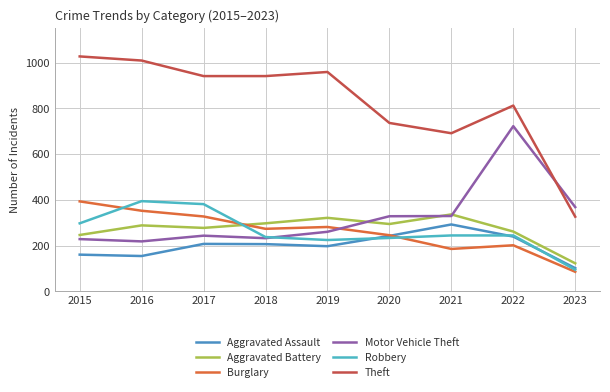

Where is Motor Vehicle Theft nearest to the value 470?

2023